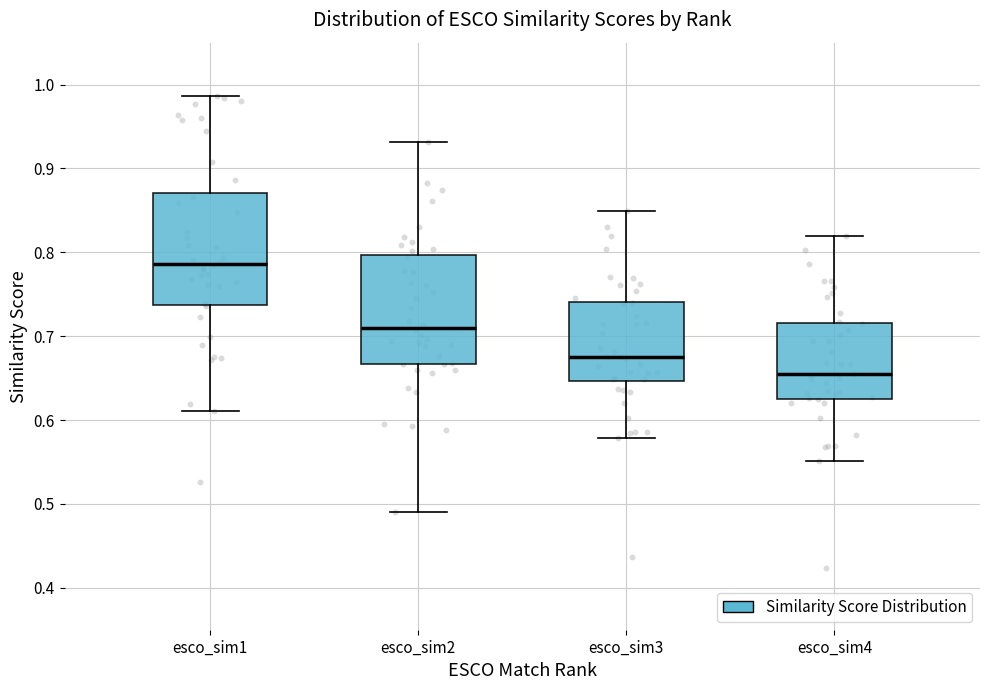

Reading left to right, transcribe this box plot: for each box, give where its median line is, the range the box spans, and where its two whiskers end, as read against the y-axis. The values are not printed on the chart, so give them approximately, as read against the axis.

esco_sim1: median 0.79, box 0.74 to 0.87, whiskers 0.61 to 0.99
esco_sim2: median 0.71, box 0.67 to 0.80, whiskers 0.49 to 0.93
esco_sim3: median 0.68, box 0.65 to 0.74, whiskers 0.58 to 0.85
esco_sim4: median 0.65, box 0.63 to 0.72, whiskers 0.55 to 0.82